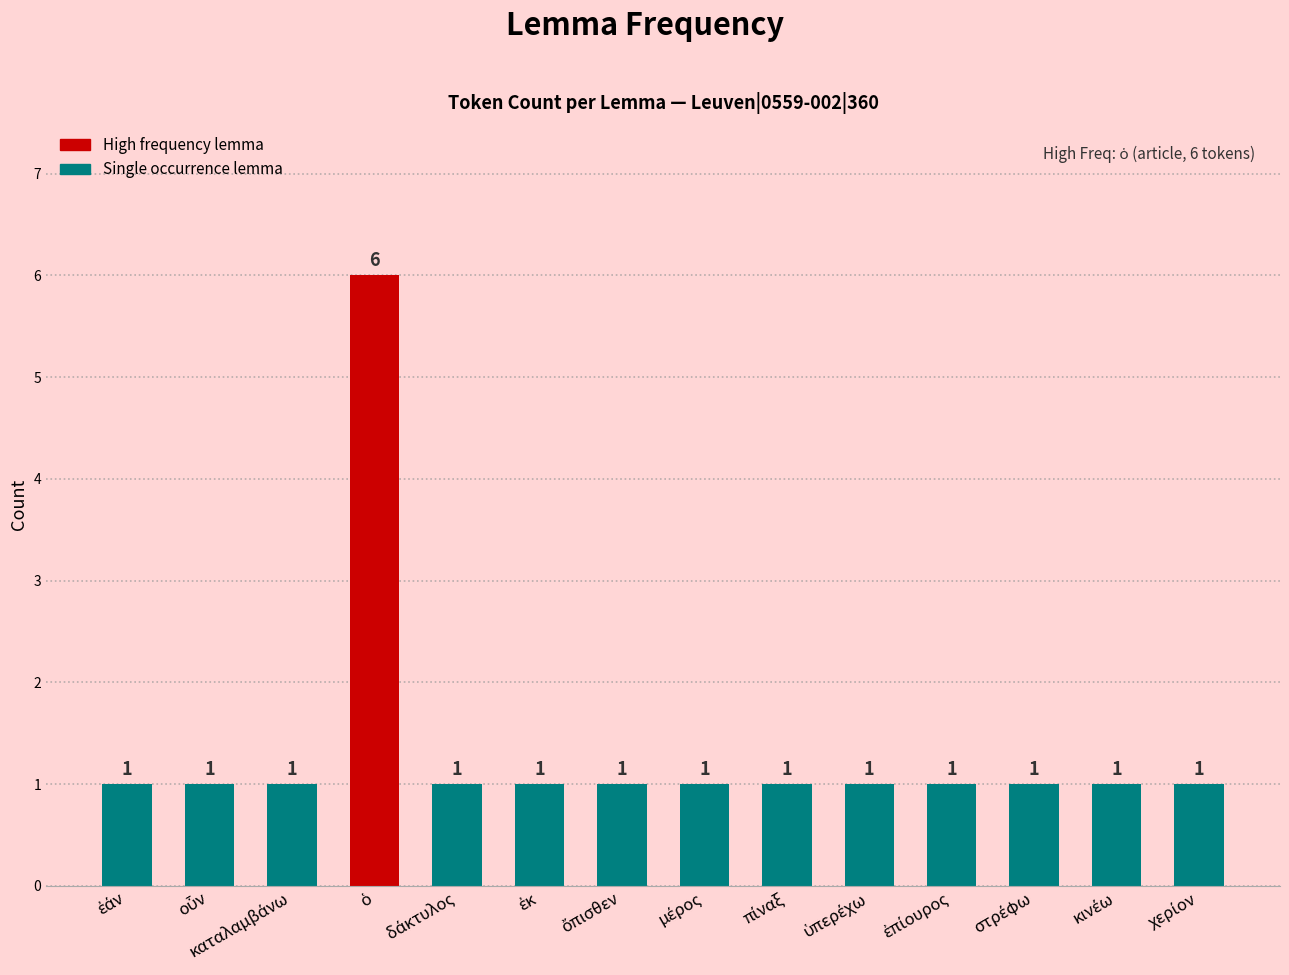

How many series are shown in this chart?

1